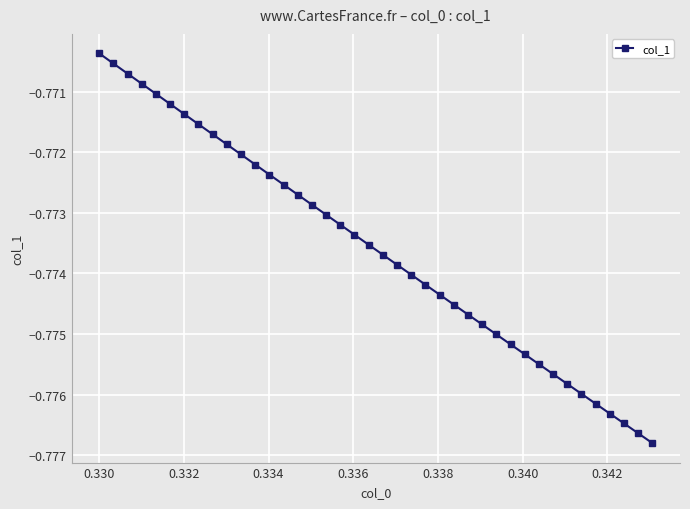

True or false: the data has more than 2 interior local peaks.

False